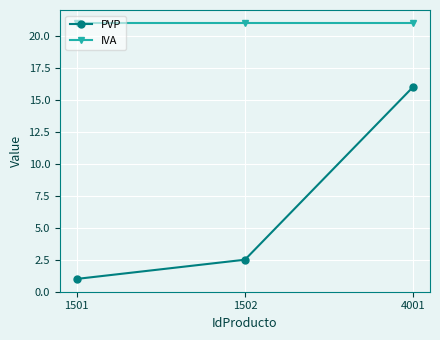

What is the sum of all PVP values?

19.5